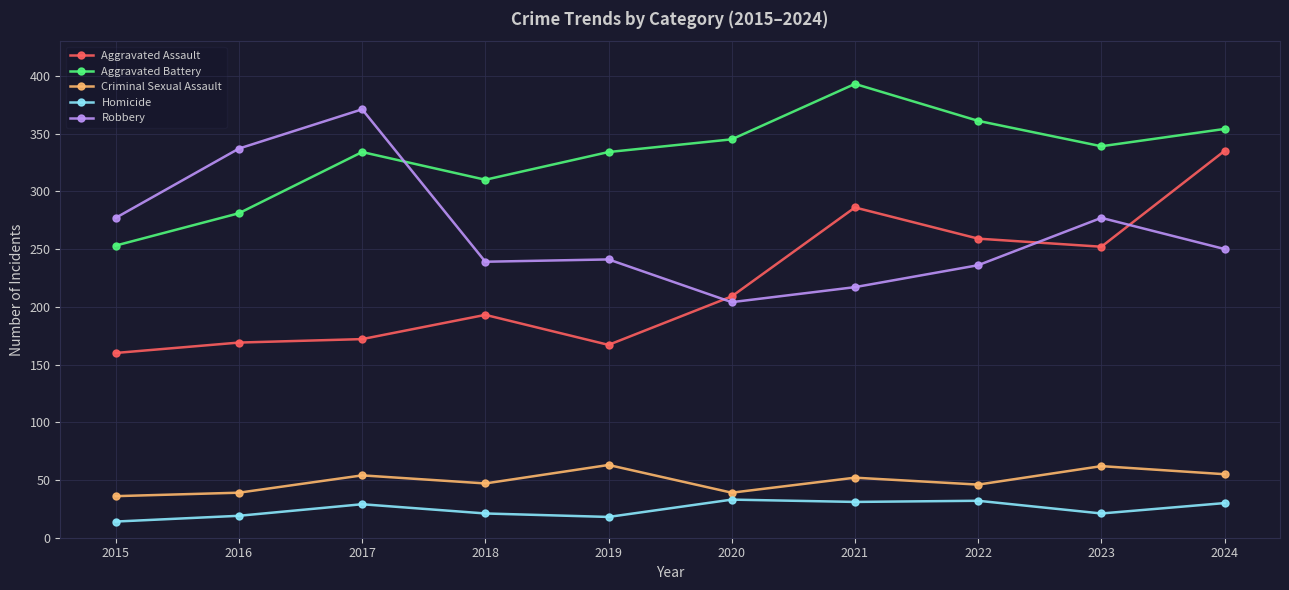

Is the value of Robbery at 2018 greater than the value of Aggravated Assault at 2023?

No